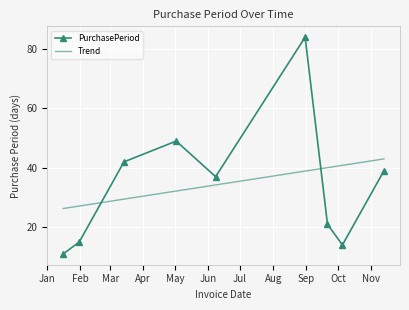

At which category does the data reach its first local valley?

2017-06-08